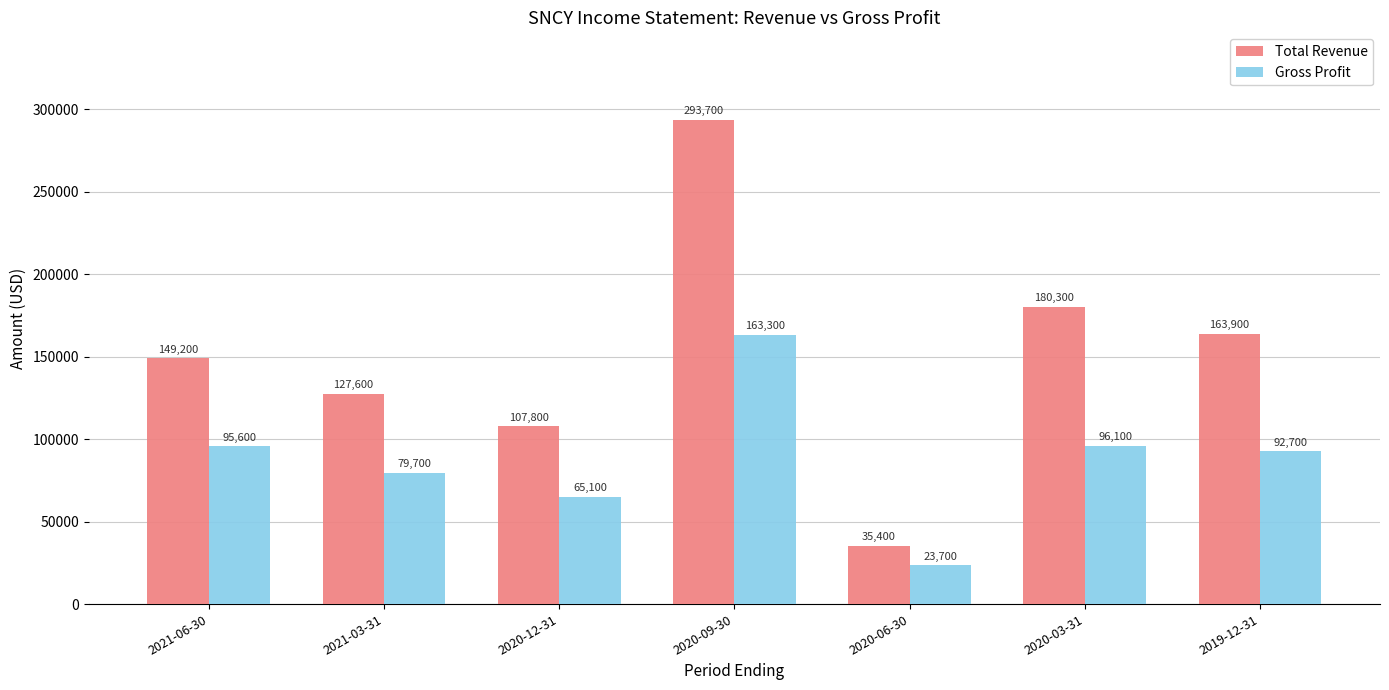

How many distinct data groups are displayed?

2